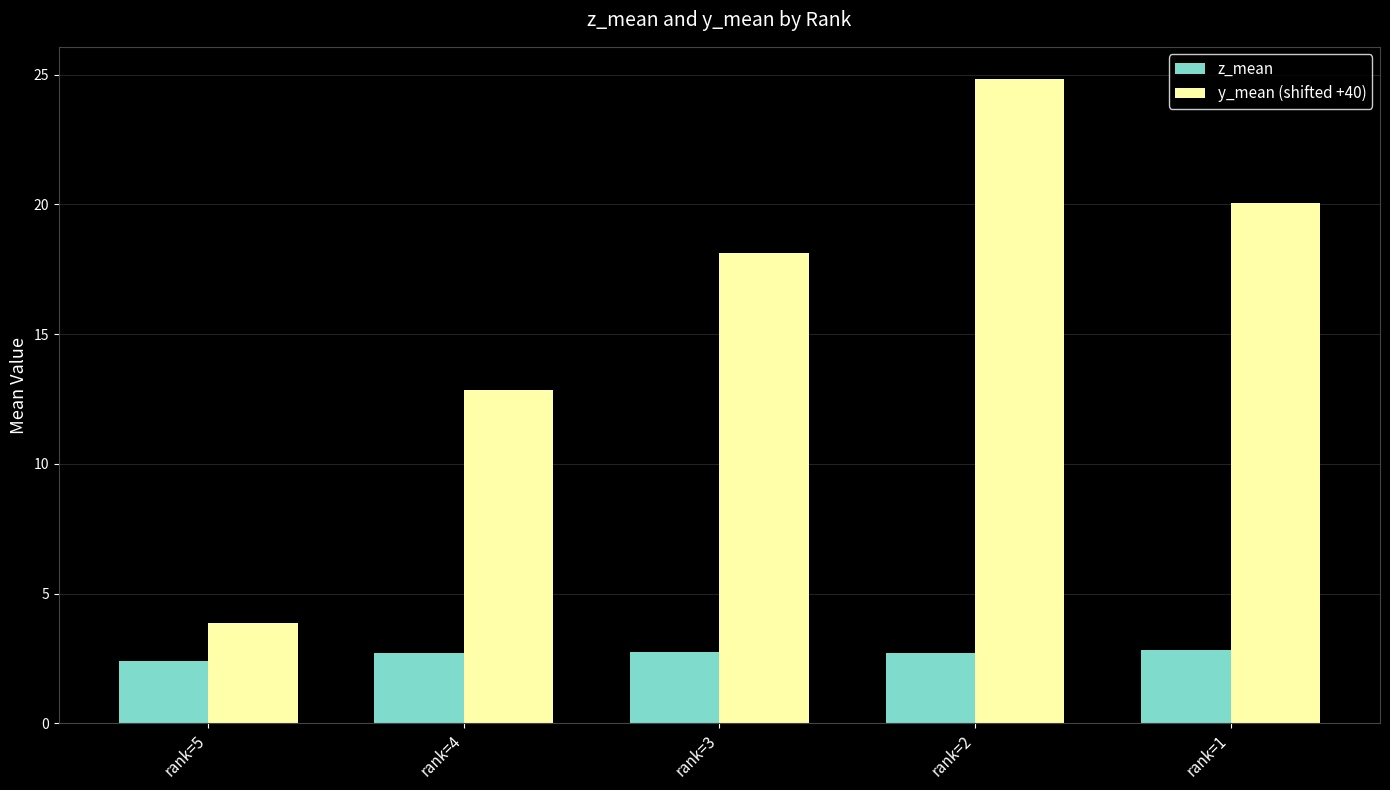

What value does the y_mean (shifted +40) series have at rank=2?

24.8